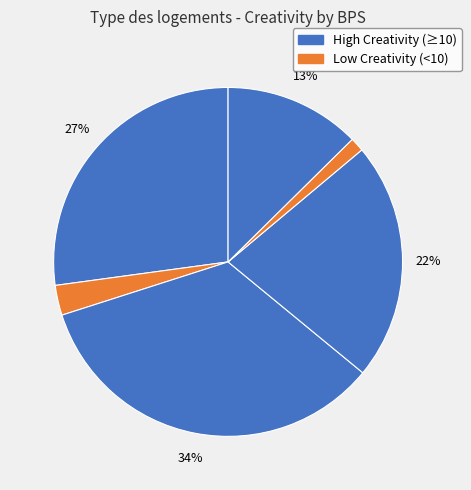

How many segments does this pie chart have?

6